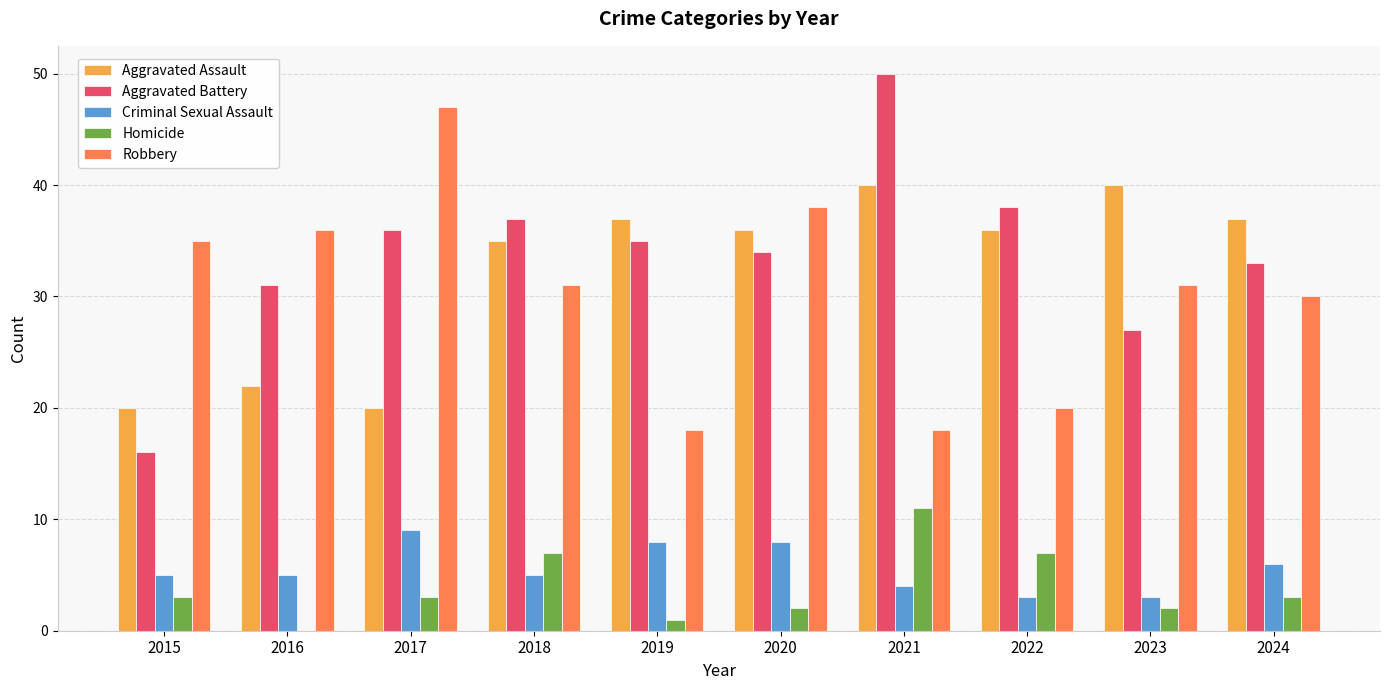

What is the maximum value for Aggravated Assault?

40